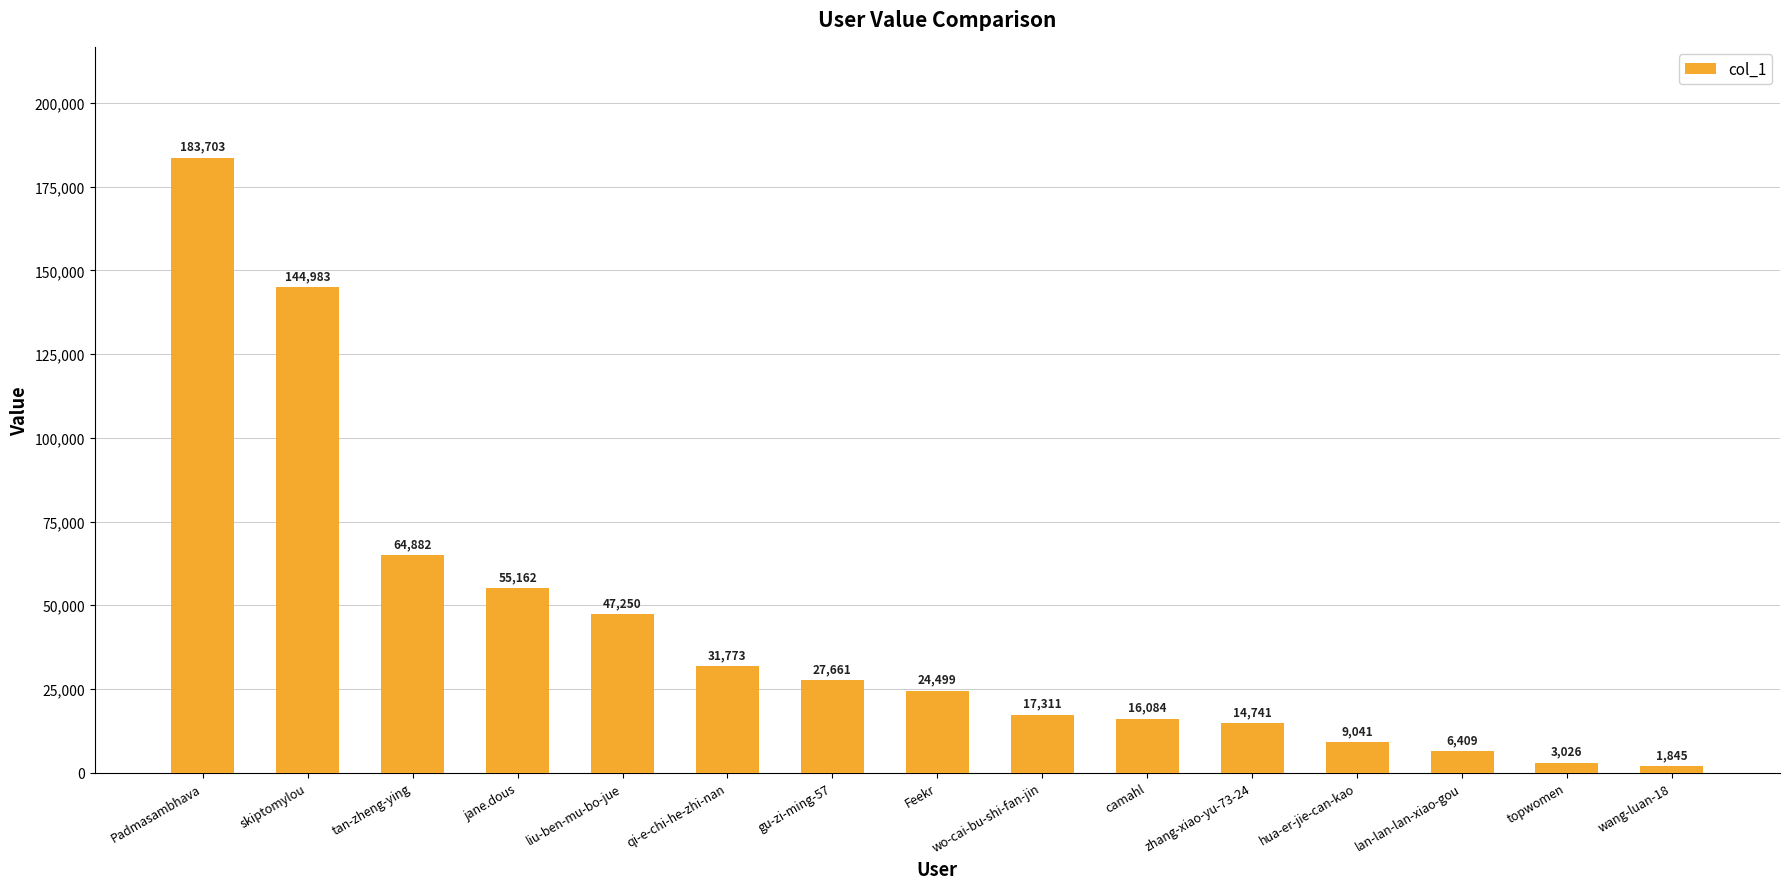

Where is the data nearest to the value 92774?

tan-zheng-ying